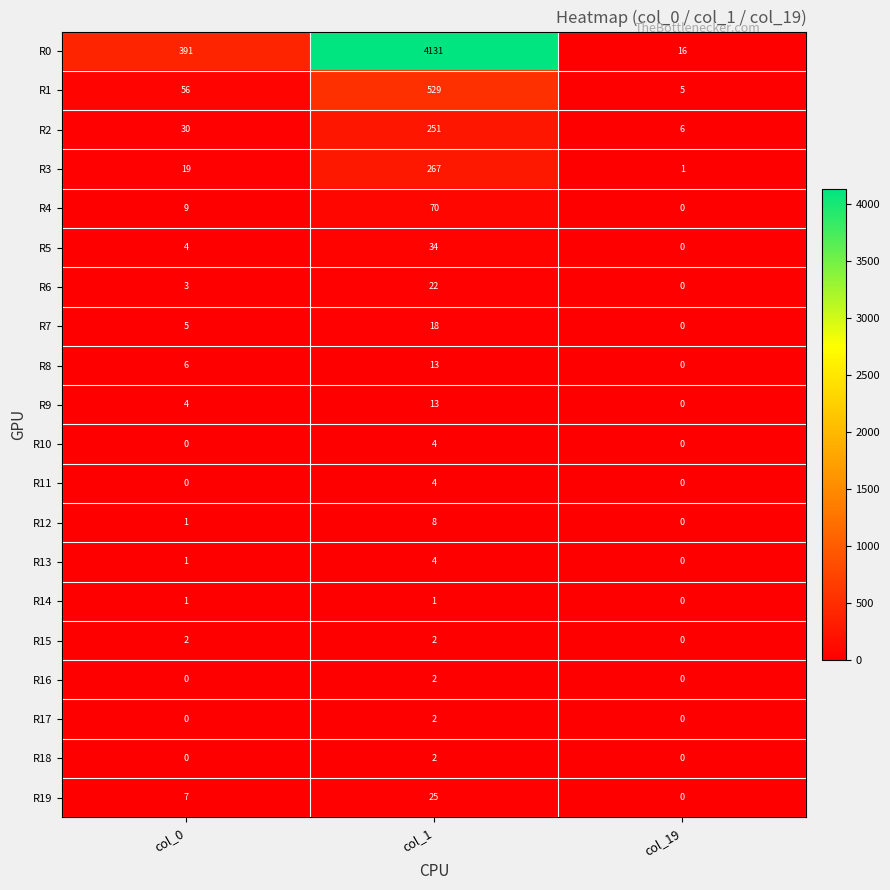

Rank the categories by R1 value from highest to lowest.

col_1, col_0, col_19